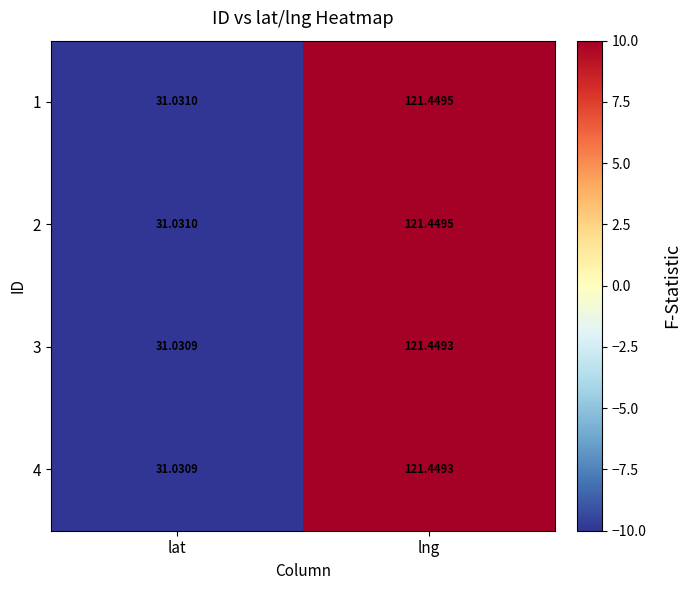

At which label does 4 first exceed 121?

lng